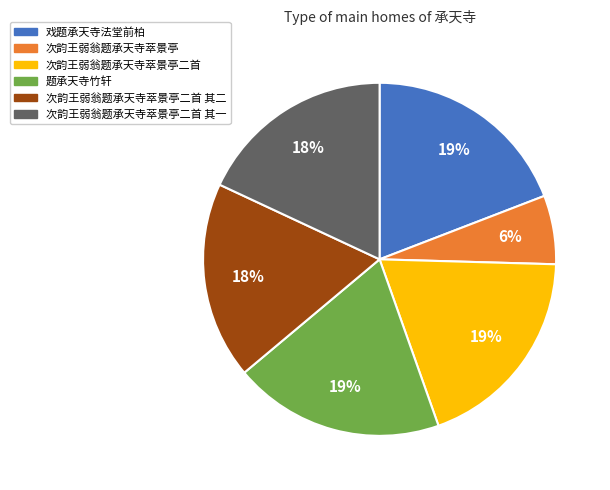

Count the number of slices in the pie.

6